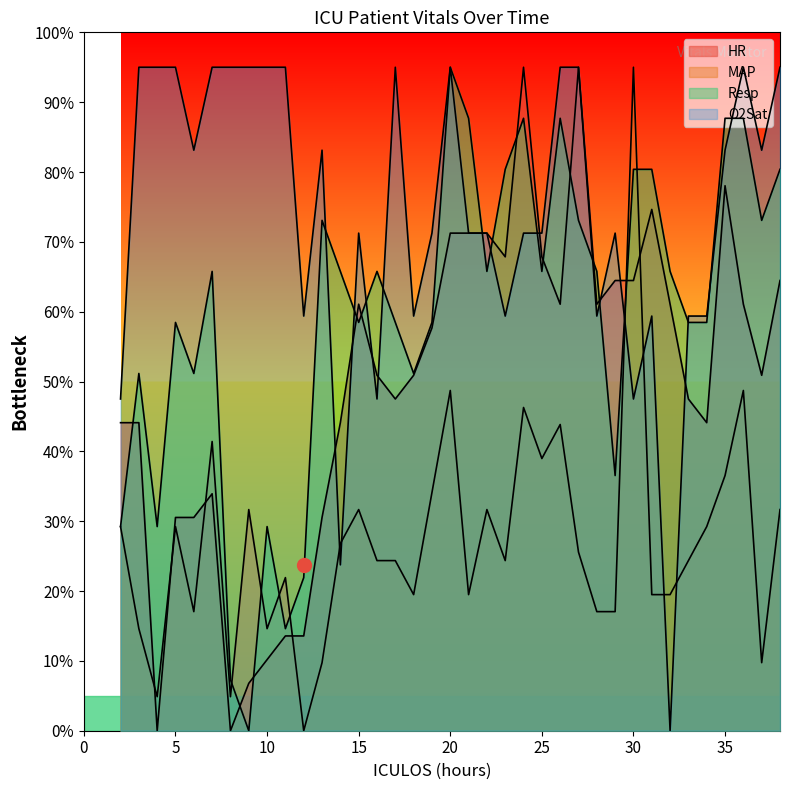

Reading left to right, what are all the values shown in this chart?

HR: 44.1	44.1	0.0	30.5	30.5	33.9	0.0	6.8	10.2	13.6	13.6	30.5	44.1	61.1	50.9	47.5	50.9	57.7	71.2	71.2	71.2	67.9	95.0	67.9	61.1	95.0	61.1	64.5	64.5	74.6	61.1	47.5	44.1	78.0	61.1	50.9	64.5
MAP: 29.2	14.6	4.9	29.2	17.1	41.4	4.9	31.7	14.6	21.9	0.0	9.7	26.8	31.7	24.4	24.4	19.5	34.1	48.7	19.5	31.7	24.4	46.3	39.0	43.8	25.6	17.1	17.1	95.0	19.5	19.5	24.4	29.2	36.5	48.7	9.7	31.7
Resp: 29.2	51.2	29.2	58.5	51.2	65.8	7.3	0.0	29.2	14.6	21.9	73.1	65.8	58.5	65.8	58.5	51.2	58.5	95.0	87.7	65.8	80.4	87.7	65.8	87.7	73.1	65.8	36.5	80.4	80.4	65.8	58.5	58.5	87.7	87.7	73.1	80.4
O2Sat: 47.5	95.0	95.0	95.0	83.1	95.0	95.0	95.0	95.0	95.0	59.4	83.1	23.8	71.2	47.5	95.0	59.4	71.2	95.0	71.2	71.2	59.4	71.2	71.2	95.0	95.0	59.4	71.2	47.5	59.4	0.0	59.4	59.4	83.1	95.0	83.1	95.0